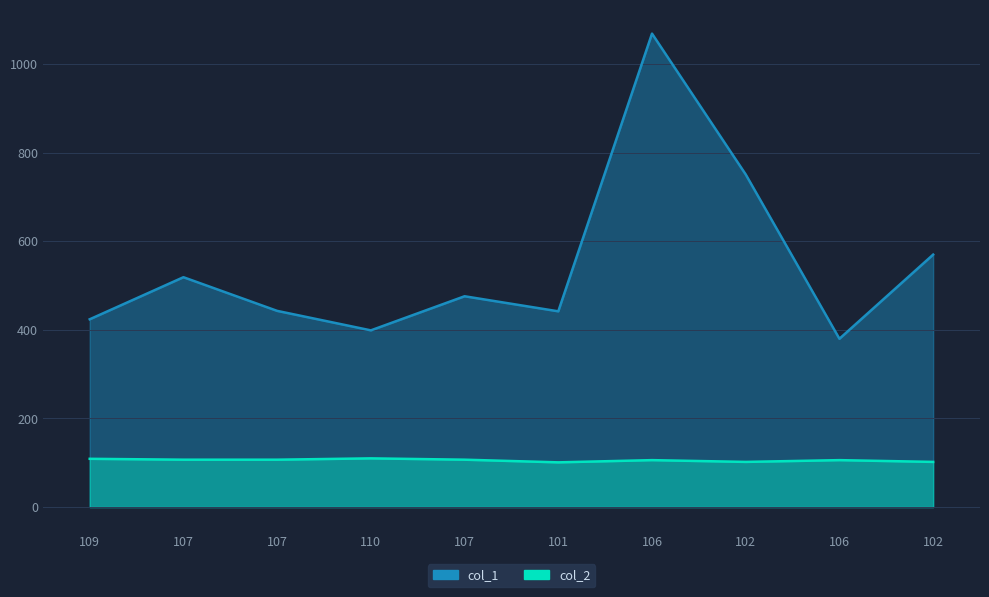

True or false: col_2 and col_1 intersect in this chart.

False